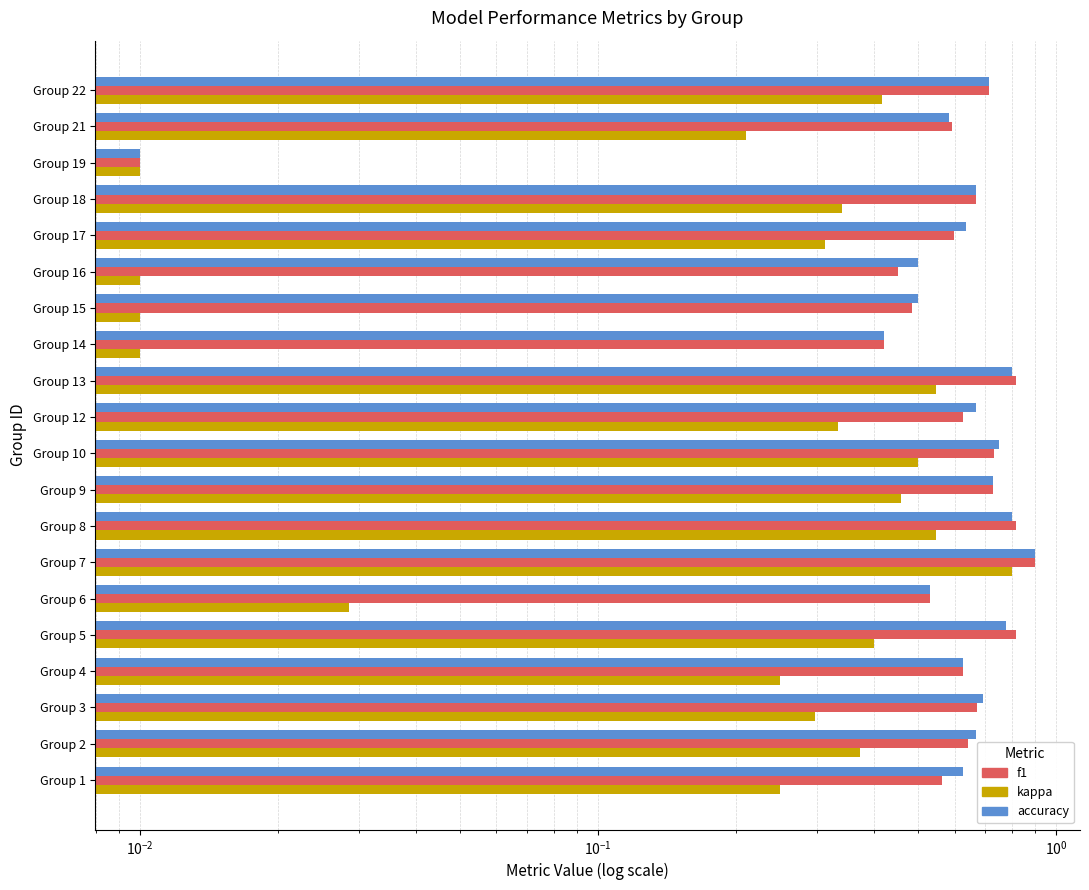

Reading right to left, transcribe all the data shown in this chart.

accuracy: 0.7	0.6	0.0	0.7	0.6	0.5	0.5	0.4	0.8	0.7	0.8	0.7	0.8	0.9	0.5	0.8	0.6	0.7	0.7	0.6
f1: 0.7	0.6	0.0	0.7	0.6	0.5	0.5	0.4	0.8	0.6	0.7	0.7	0.8	0.9	0.5	0.8	0.6	0.7	0.6	0.6
kappa: 0.4	0.2	0.0	0.3	0.3	0.0	0.0	0.0	0.5	0.3	0.5	0.5	0.5	0.8	0.0	0.4	0.2	0.3	0.4	0.2